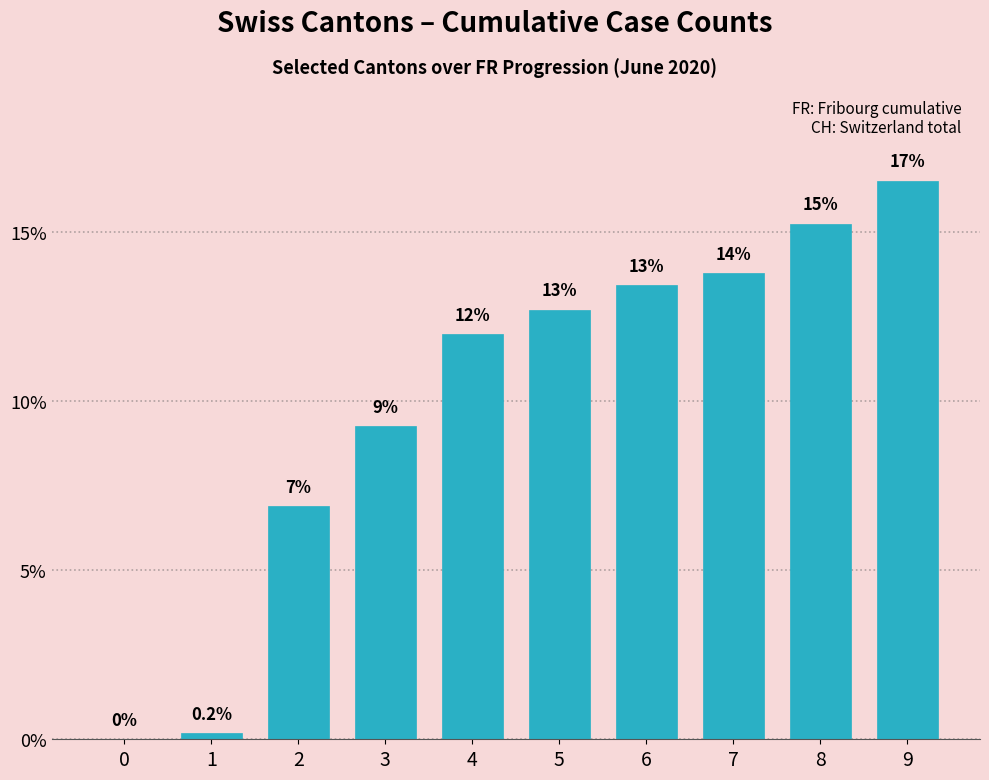

What is the difference between the maximum and minimum values?

16.5